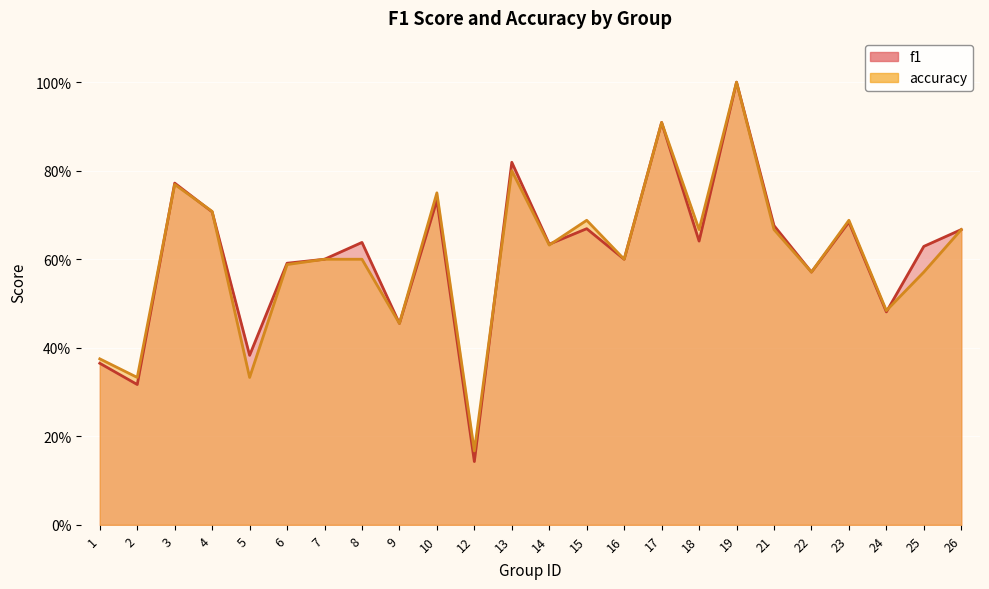

At how many categories does at least one series exceed 0?

24